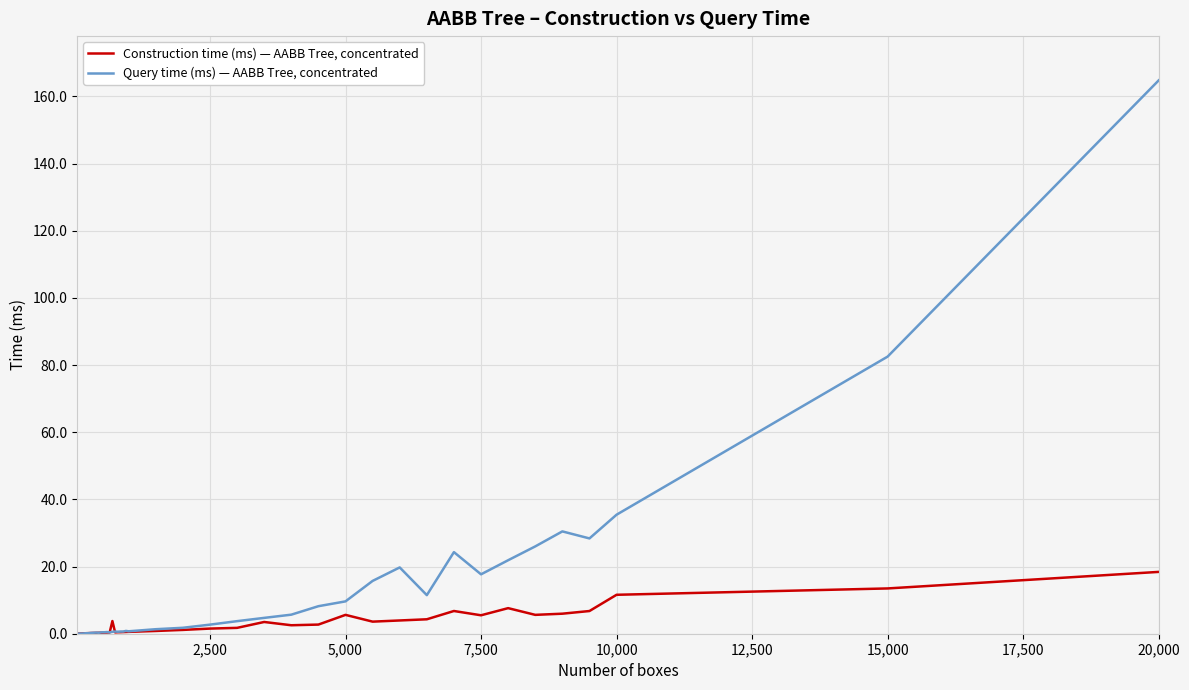

What is the greatest value displayed?

164.8